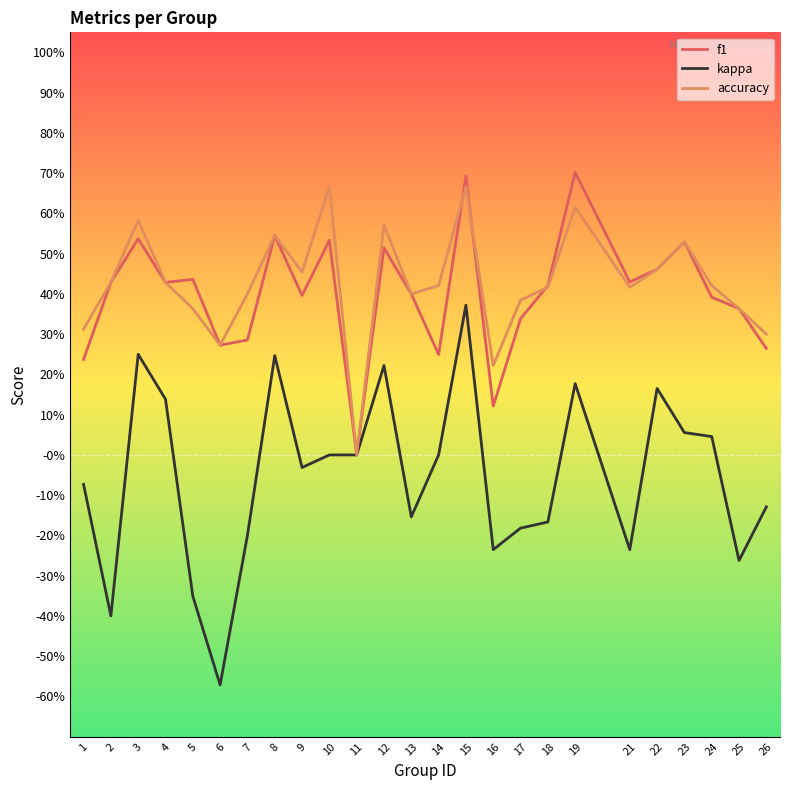

Is this an area chart (filled region under the line)?

No